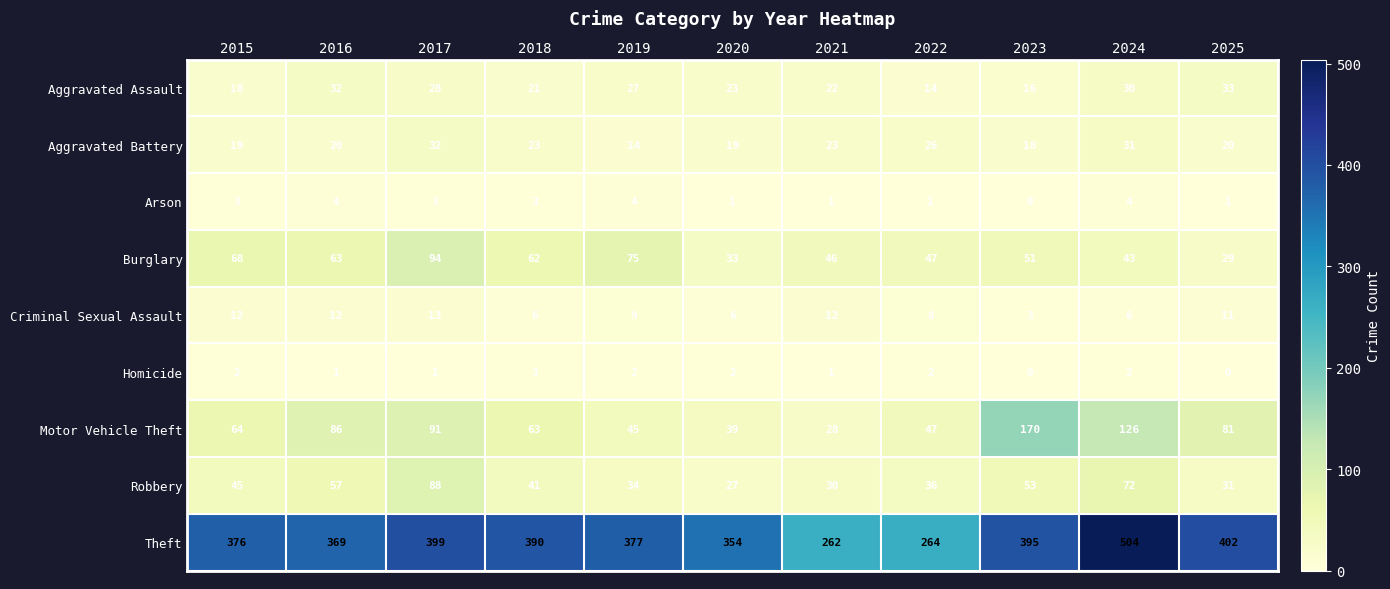

How many series are shown in this chart?

9